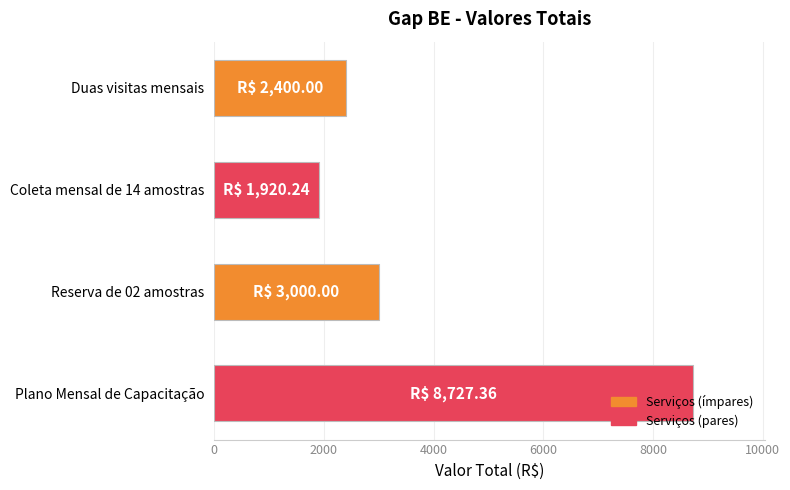

What is the approximate value at Duas visitas mensais?

2400.0